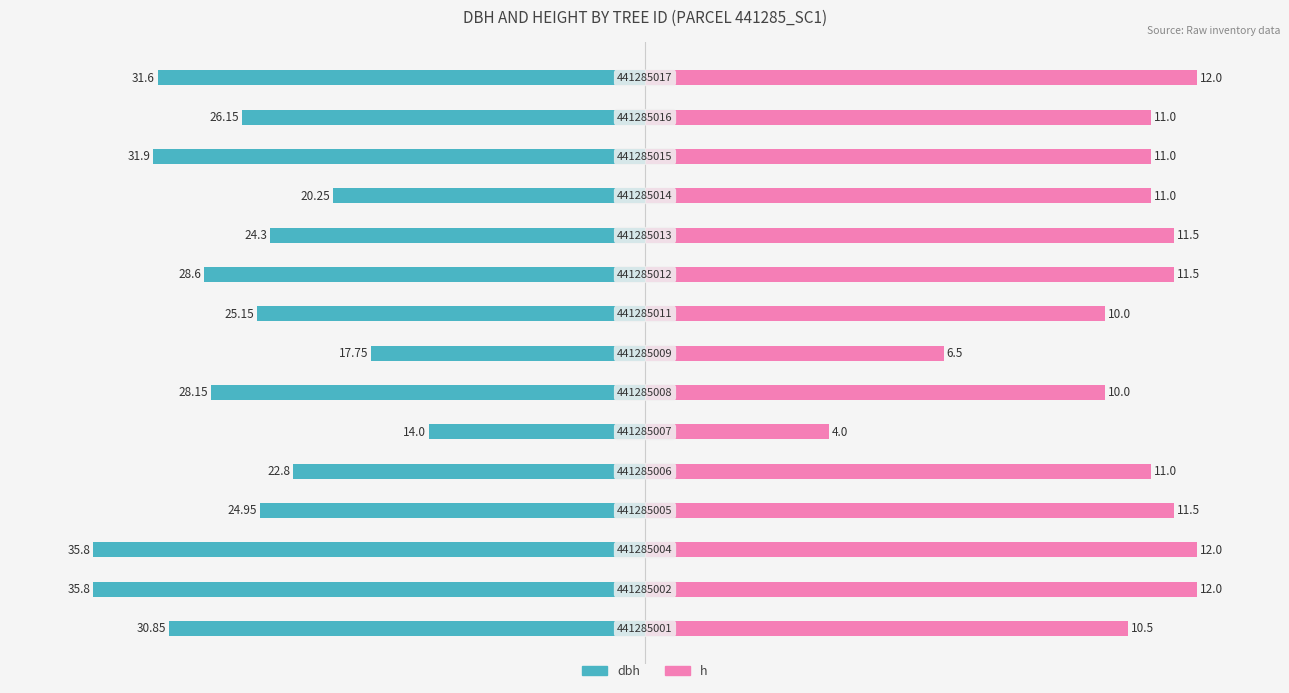

Between 1 and 10, which series saw the biggest shift?

dbh